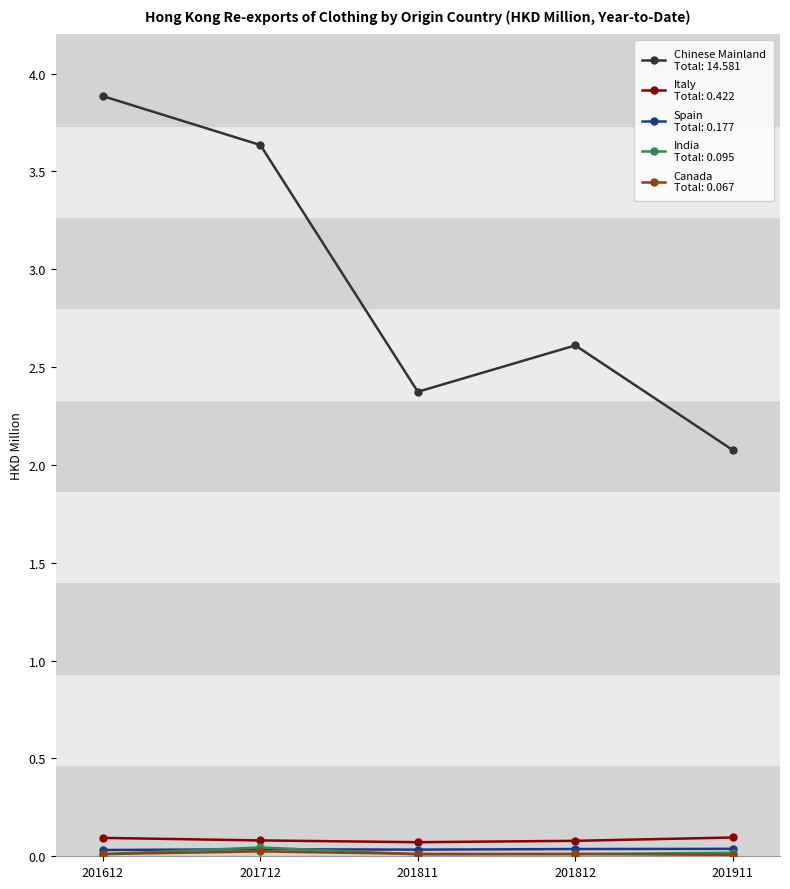

What is the maximum value shown in the chart?

3.9